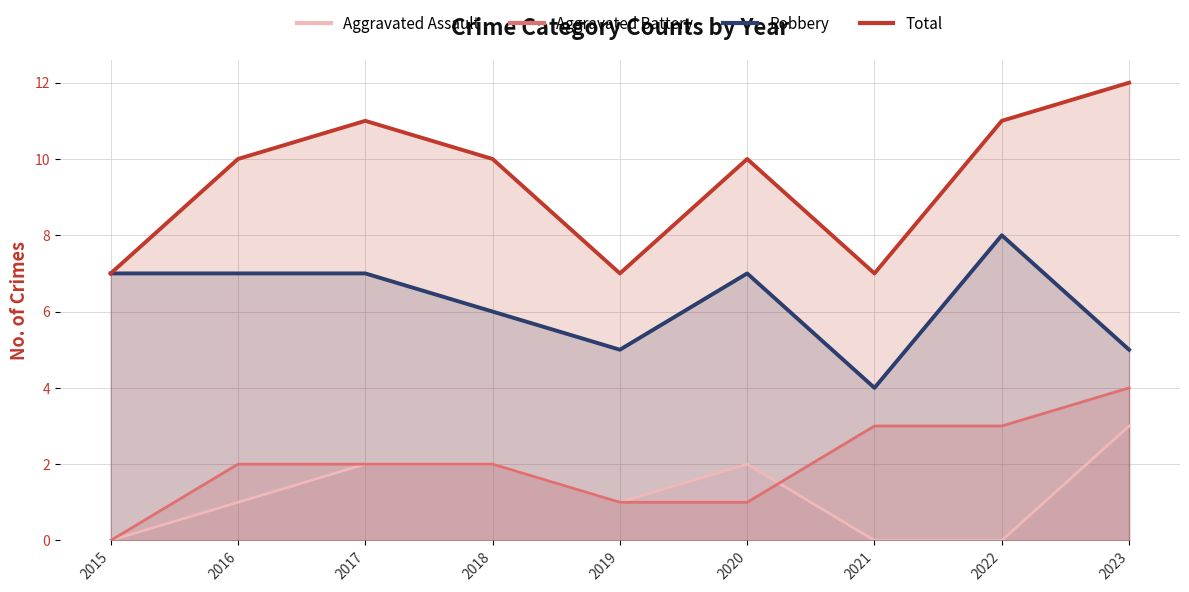

What are all the series names shown in the legend?

Aggravated Assault, Aggravated Battery, Robbery, Total